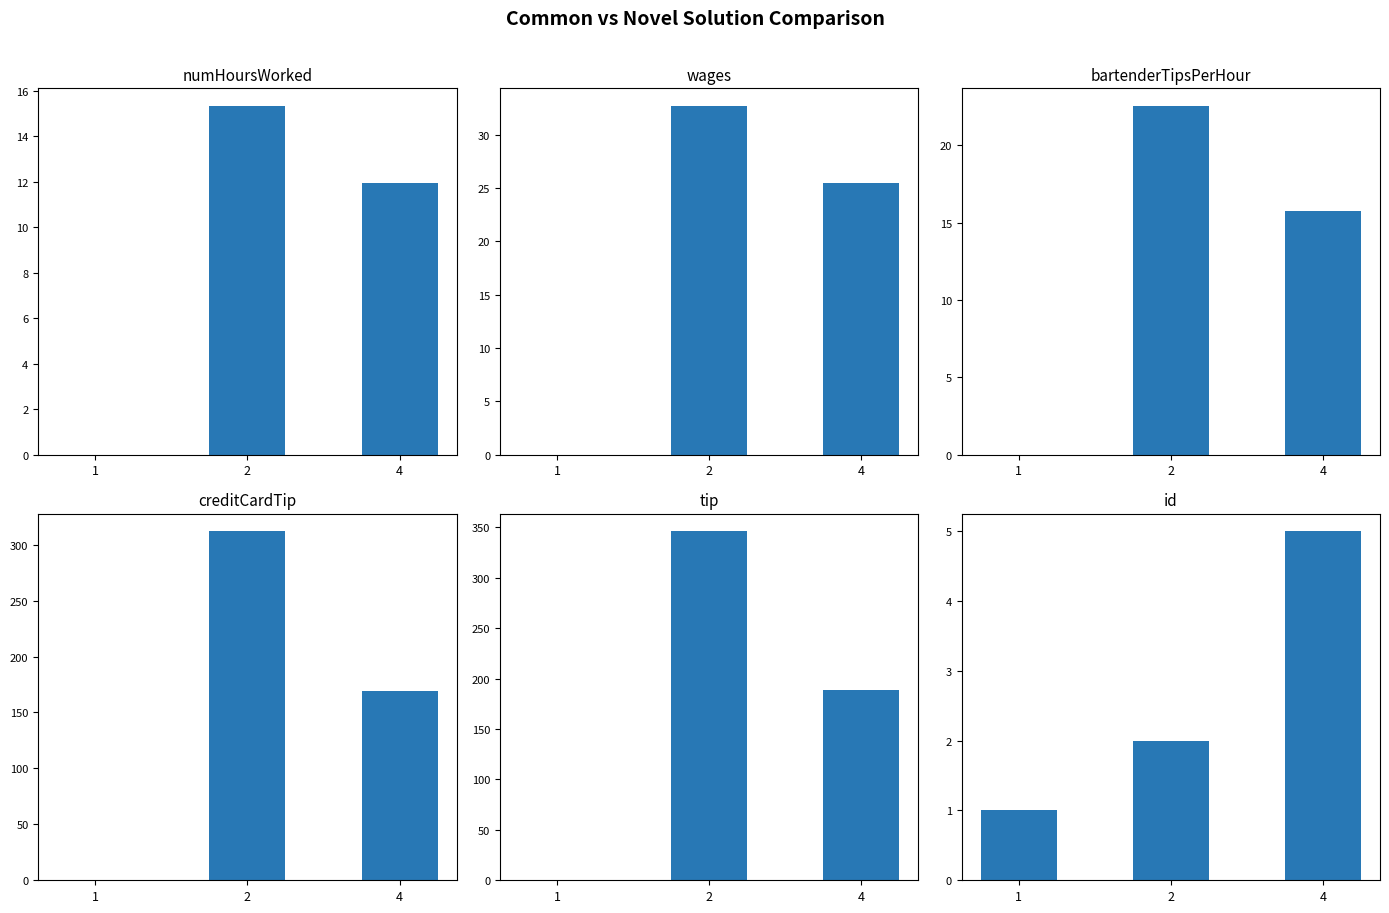

The value of wages at 2 is 32.7. True or false?

True